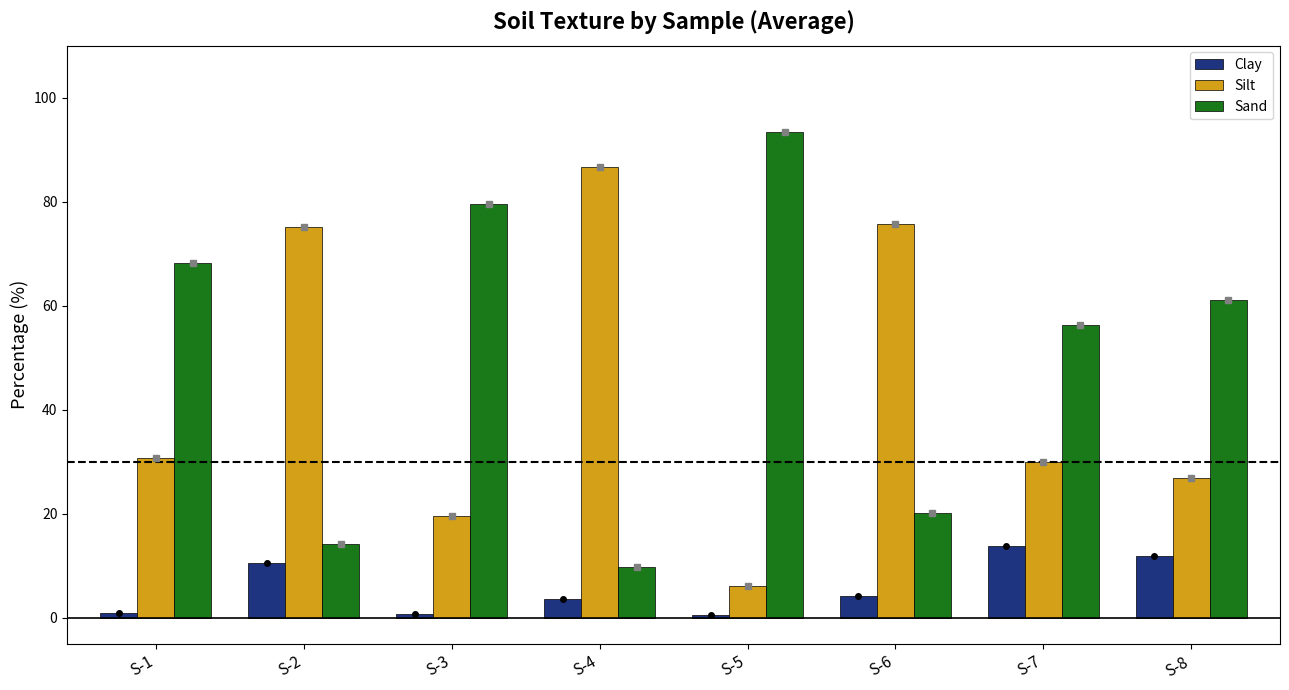

Is the value of Silt at S-4 greater than the value of Sand at S-8?

Yes